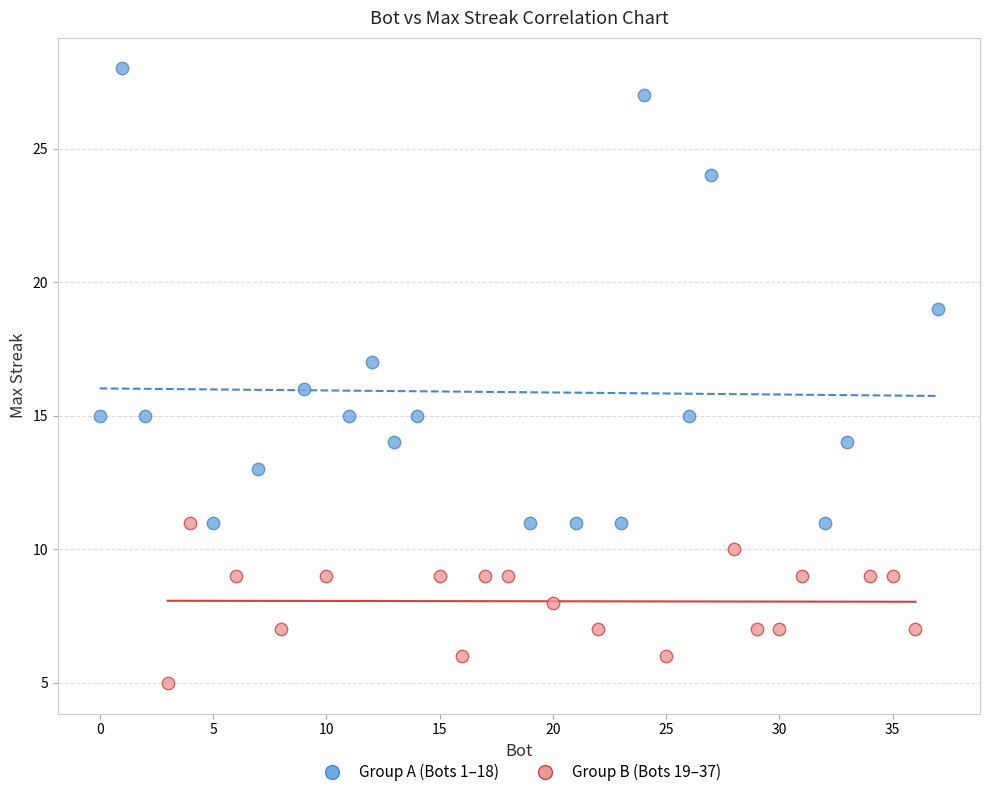

Which series contains the highest Y value?

Group A (Bots 1–18)